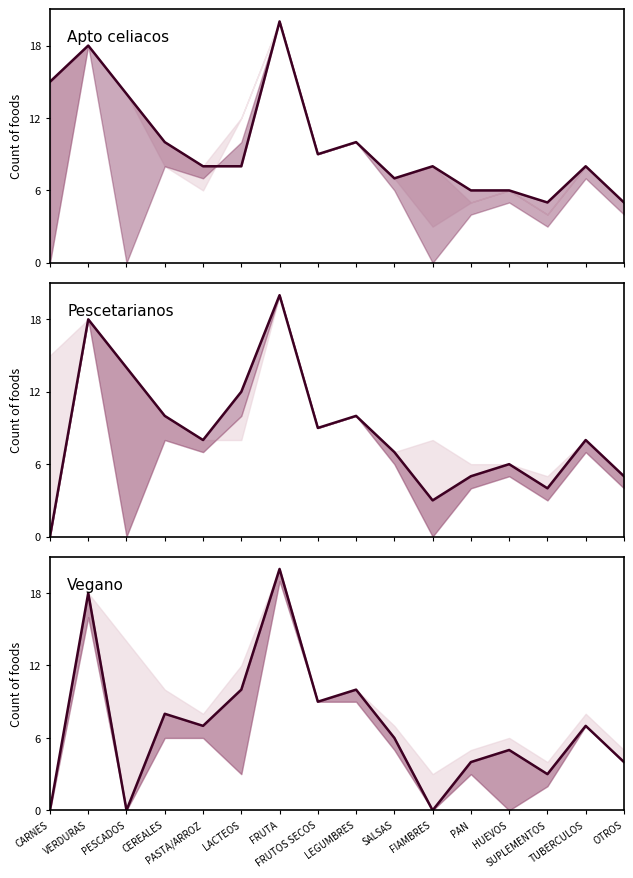

What is the value of the Vegetariano (line) point at the 6th from the left?

10